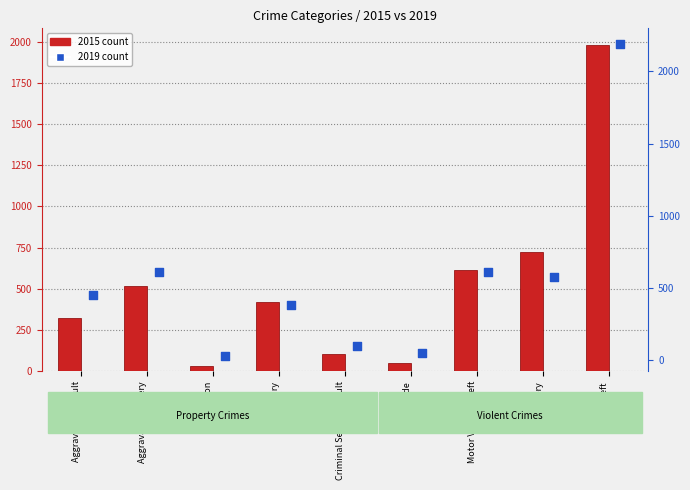

Which series reaches the maximum Y coordinate?

2019